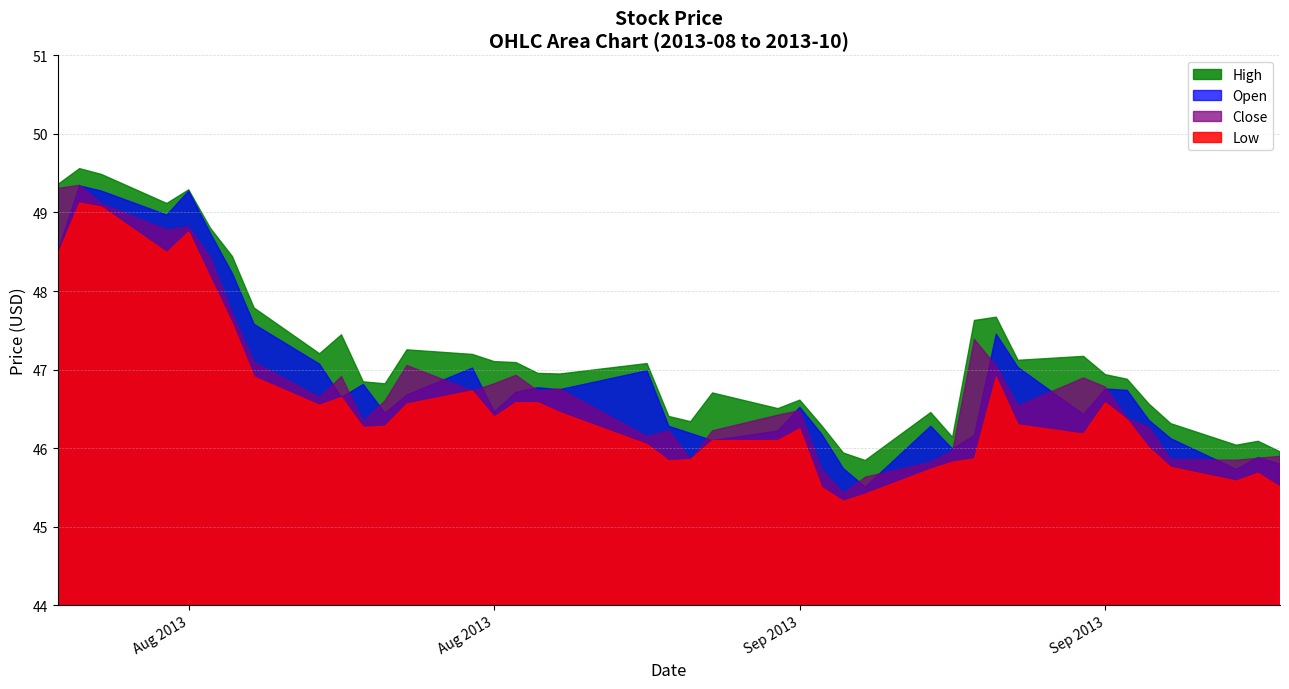

True or false: open and low intersect in this chart.

False